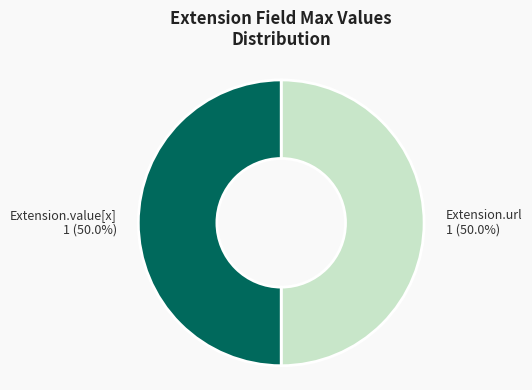

To the nearest percent, what is the difference between the largest and smallest slice percentages?

0%